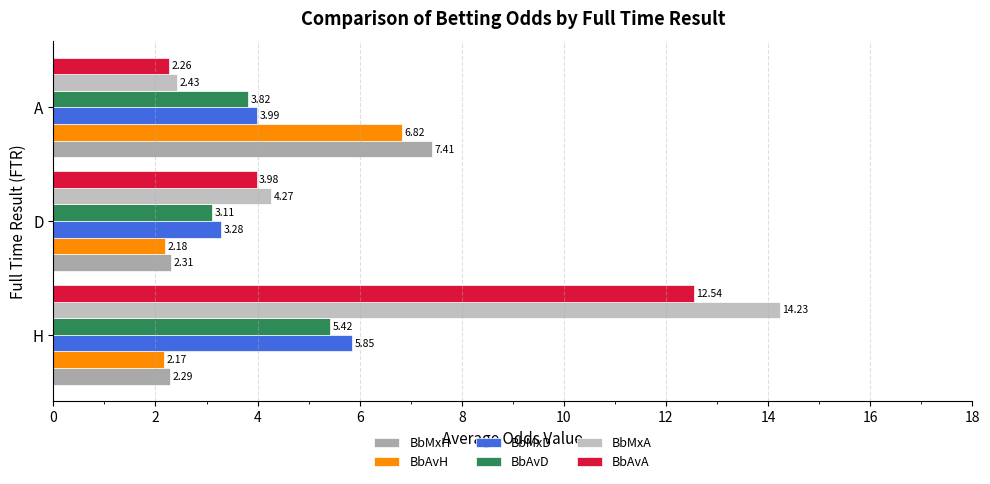

Which series has the largest range (max minus min)?

BbMxA